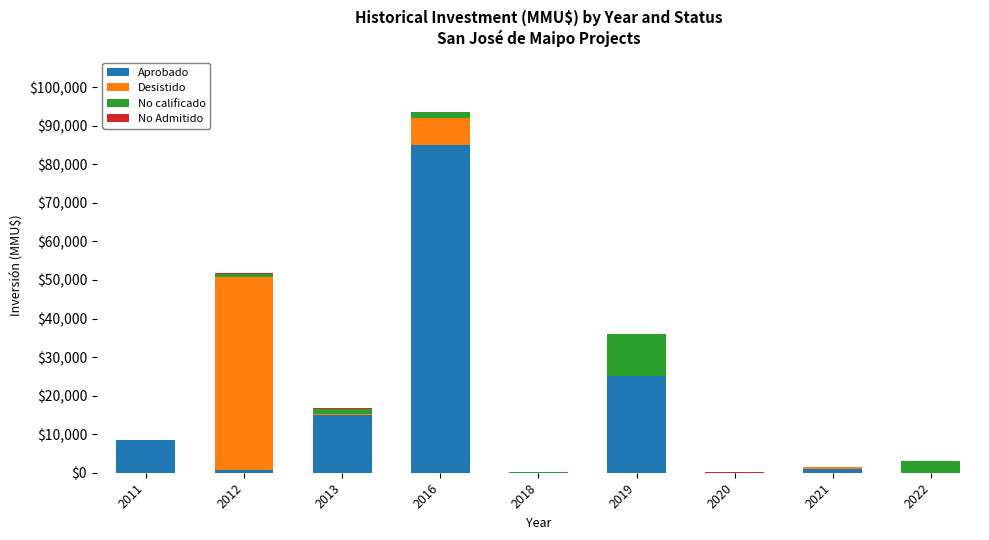

Which series has the widest spread of values?

Aprobado